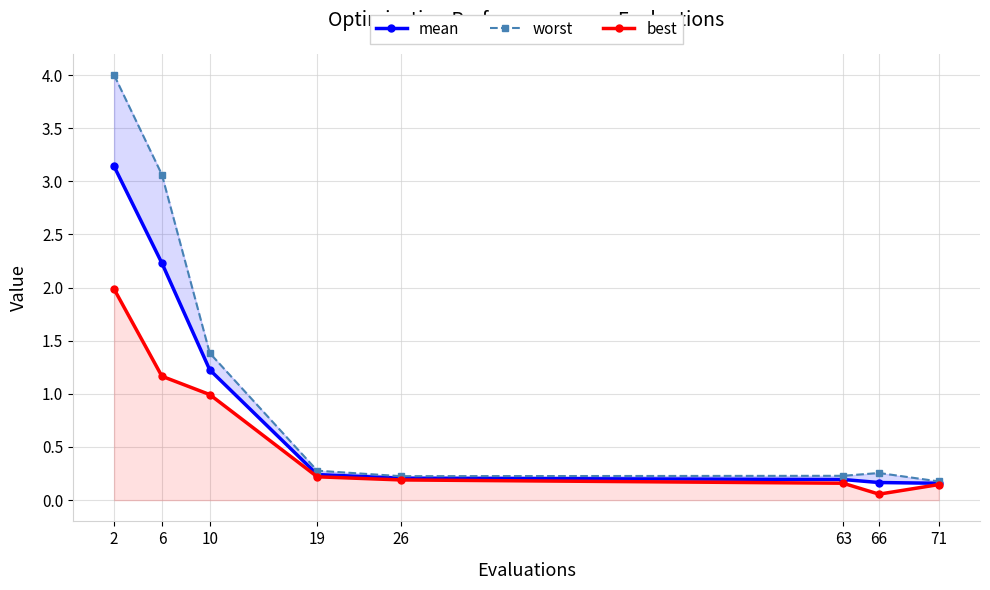

Where is worst nearest to the value 2?

10